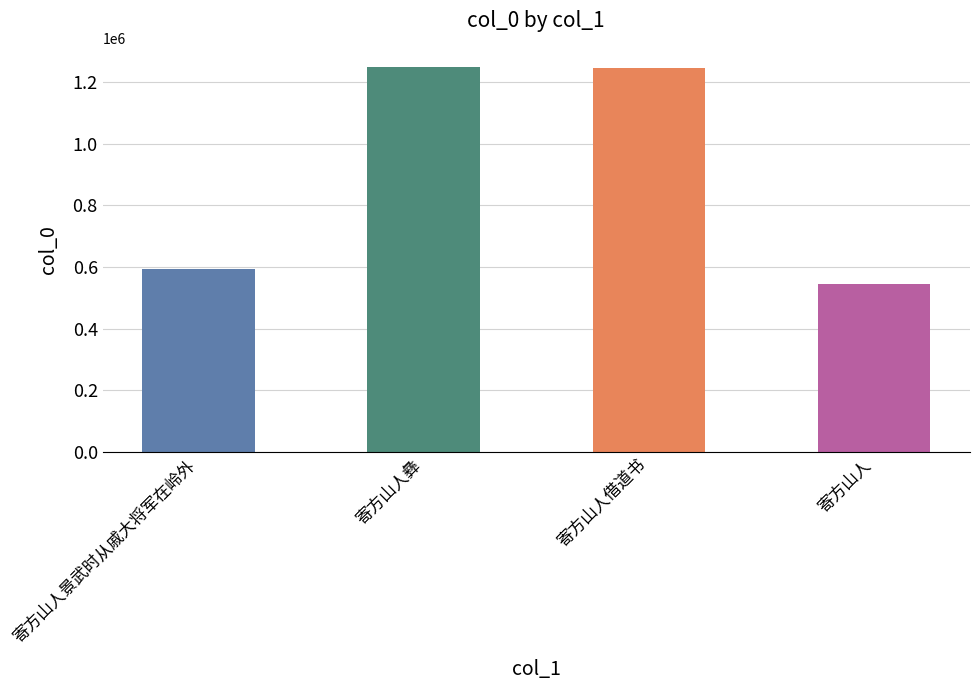

The chart shows a value of 543747 at 寄方山人. True or false?

True